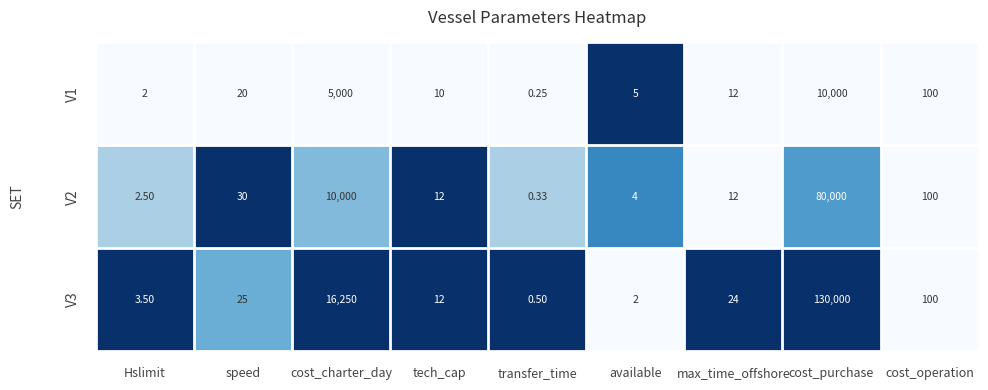

Which series changed the most between Hslimit and max_time_offshore?

V3